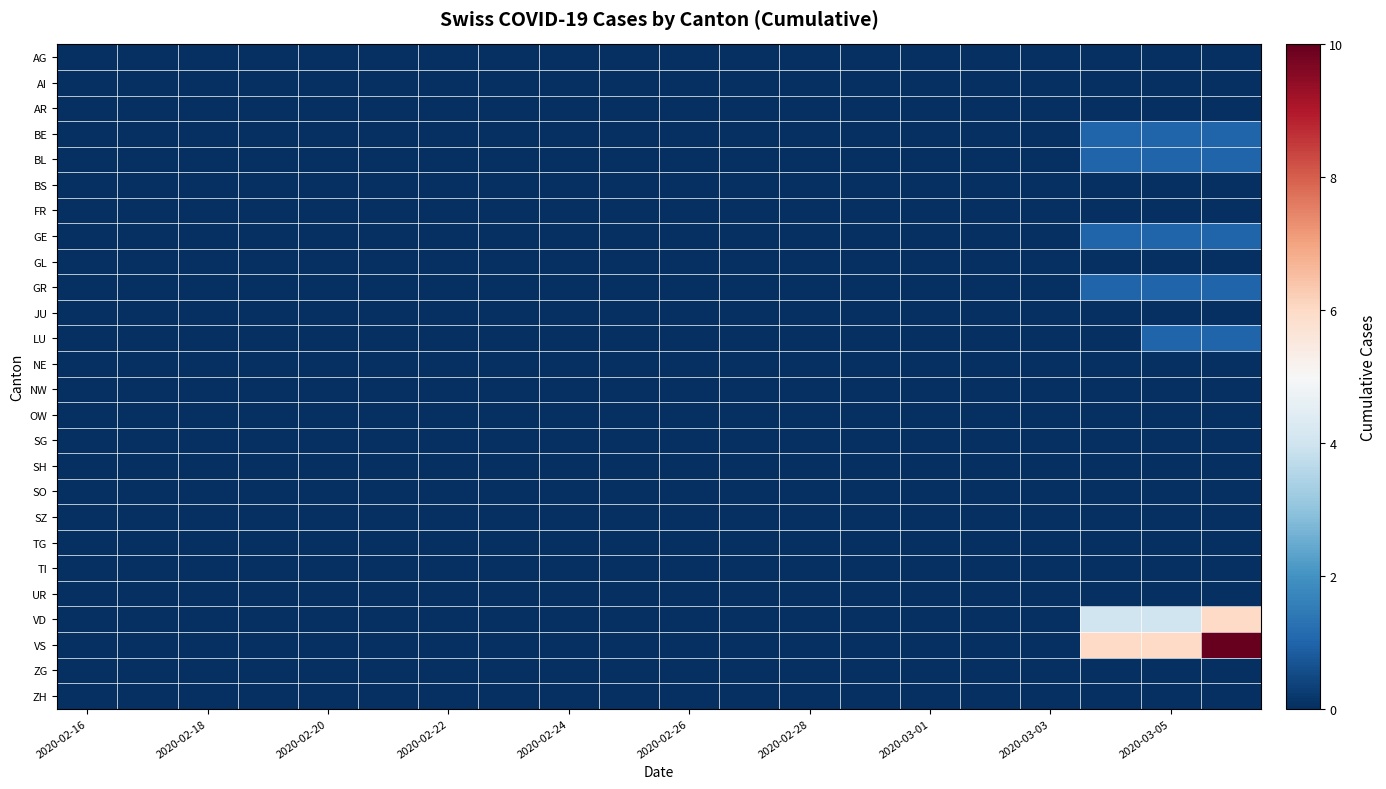

List the series in order of their peak value, lowest first.

AG, AI, AR, BS, FR, GL, JU, NE, NW, OW, SG, SH, SO, SZ, TG, TI, UR, ZG, ZH, BE, BL, GE, GR, LU, VD, VS